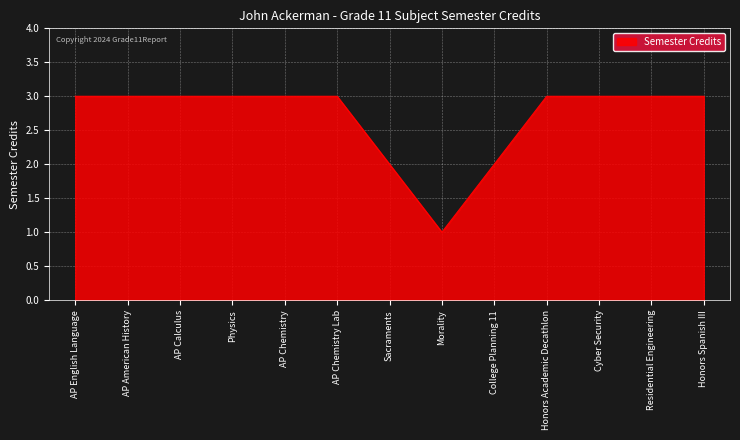

Read the value at Honors Academic Decathlon.

3